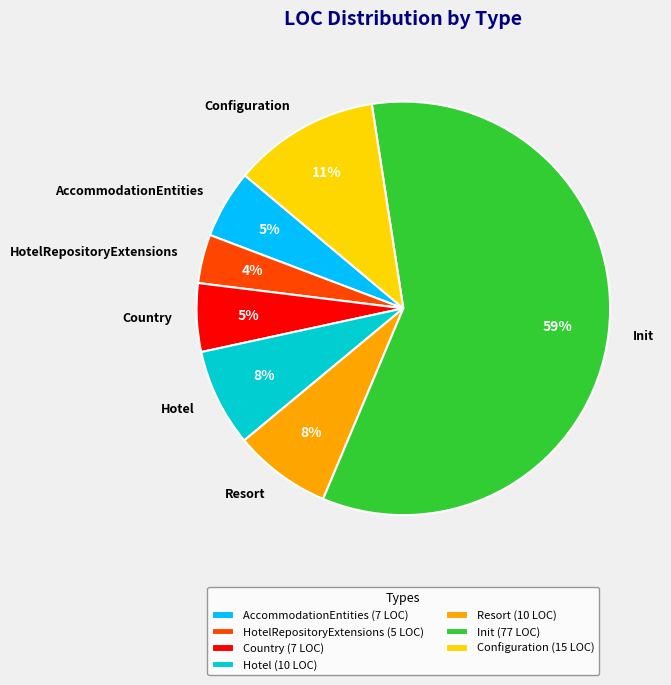

To the nearest percent, what is the difference between the Resort and Init slice percentages?

51%